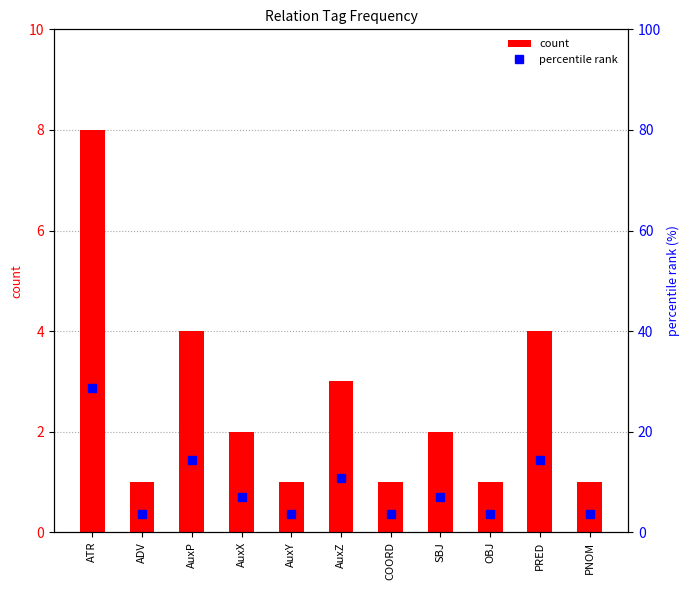

Between AuxX and PRED, which is larger?

PRED